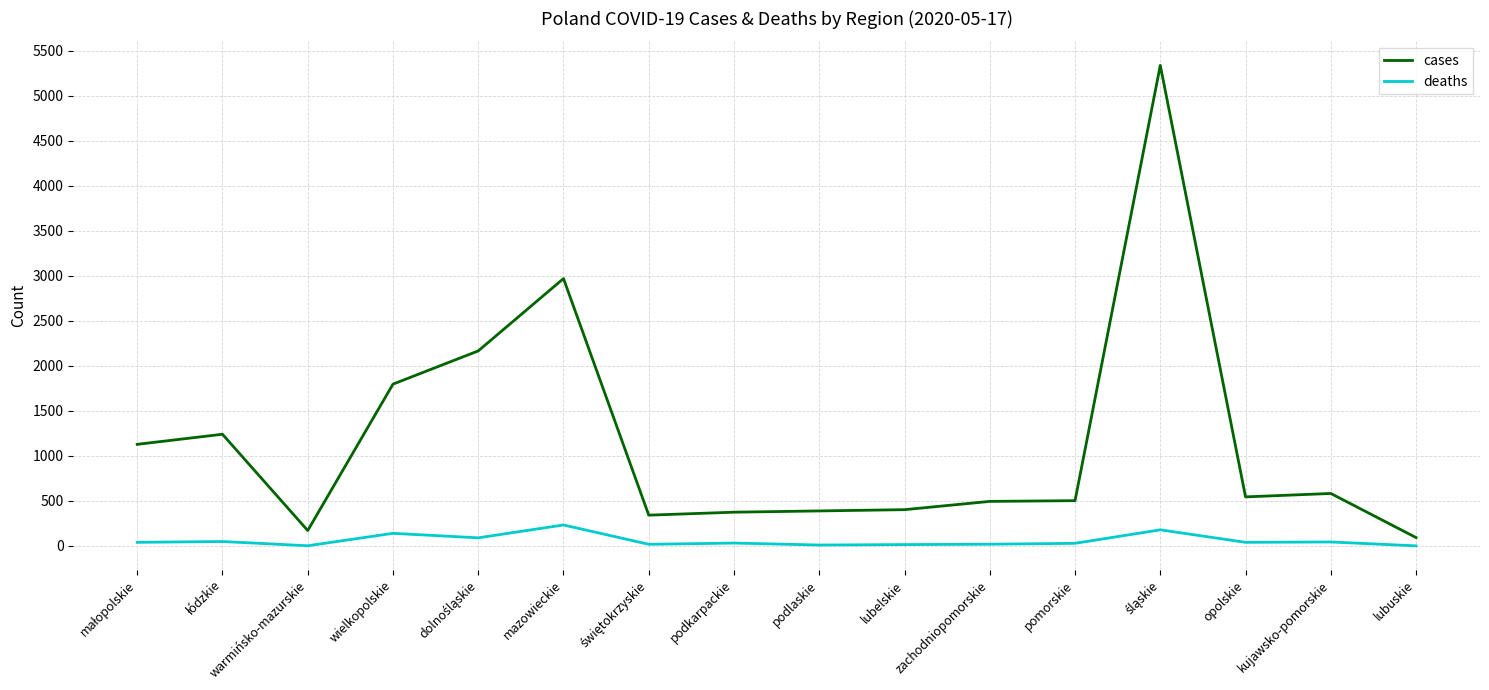

True or false: cases and deaths cross at least once.

False